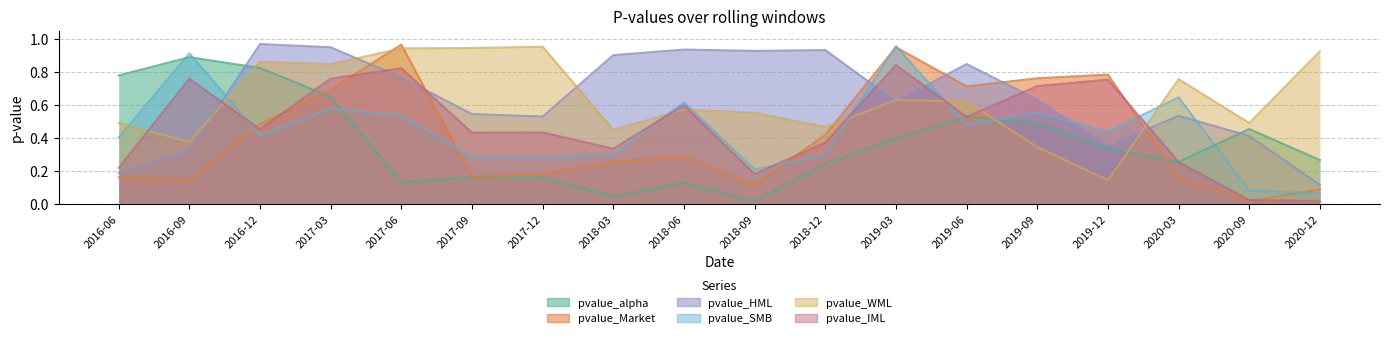

How many interior local peaks does the pvalue_SMB series have?

6